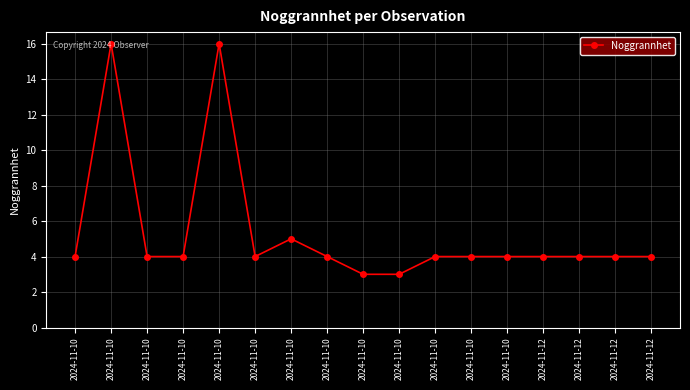

Between 2024-11-10 and 2024-11-10, which is larger?

2024-11-10